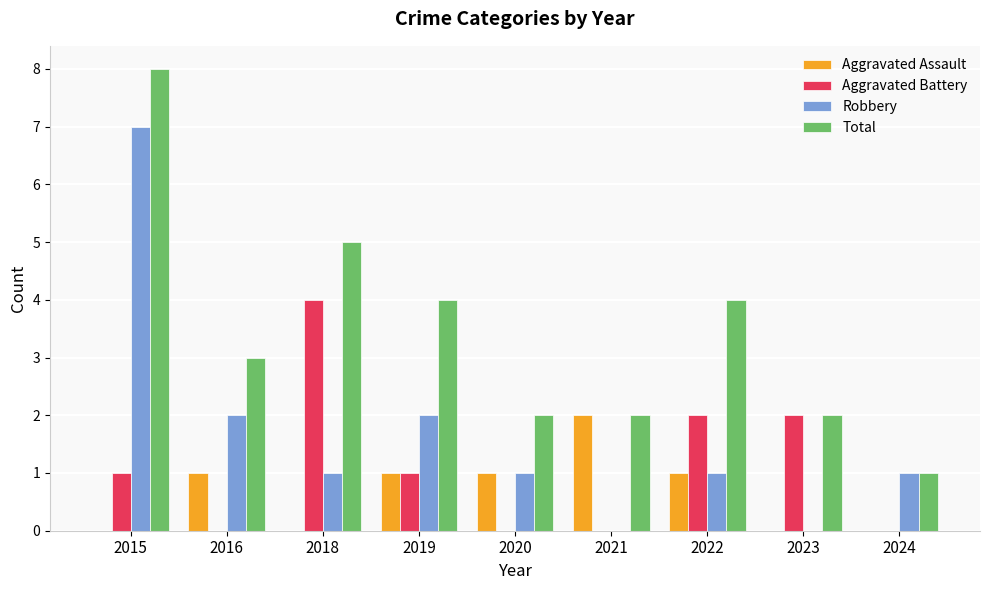

At which label does Total first exceed 3?

2015